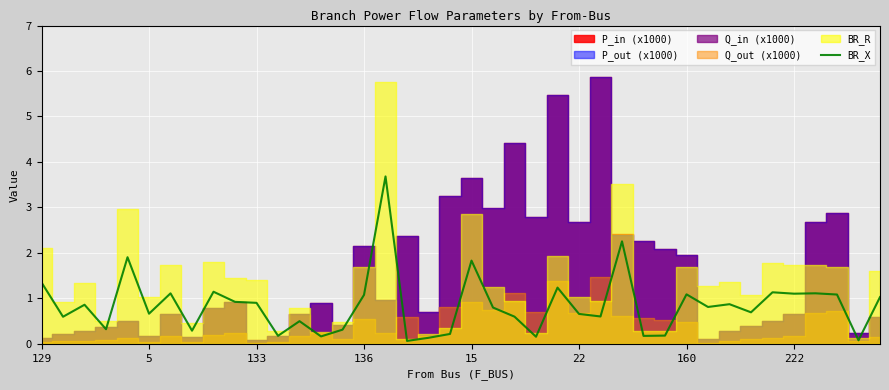

What is the highest value of the BR_X series?

3.7